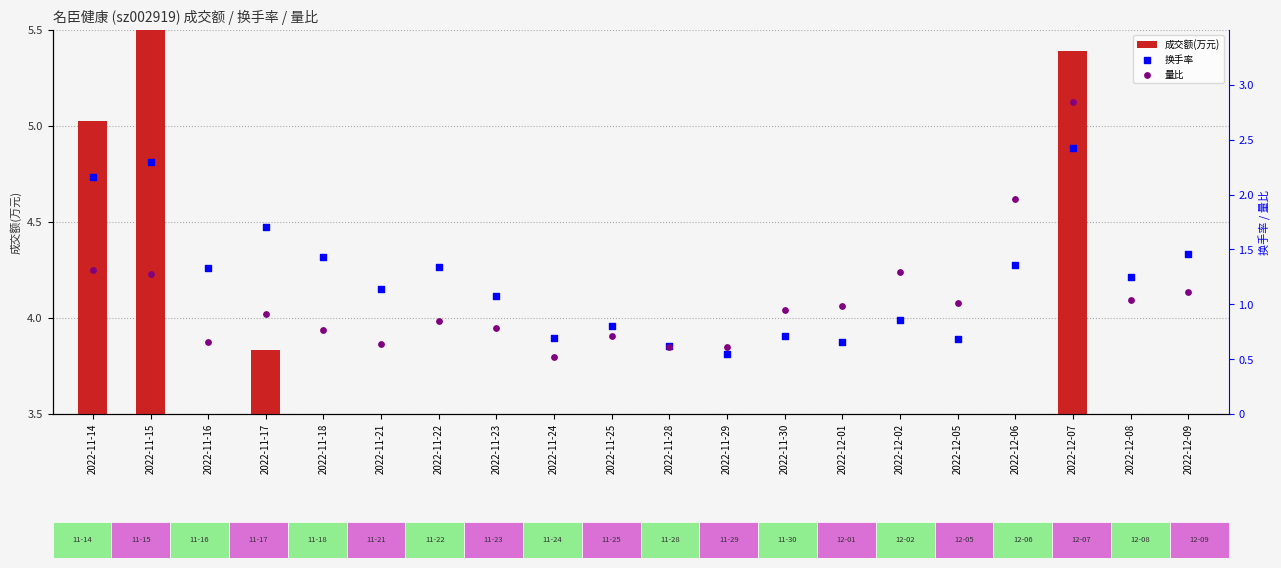

Which series contains the highest Y value?

量比